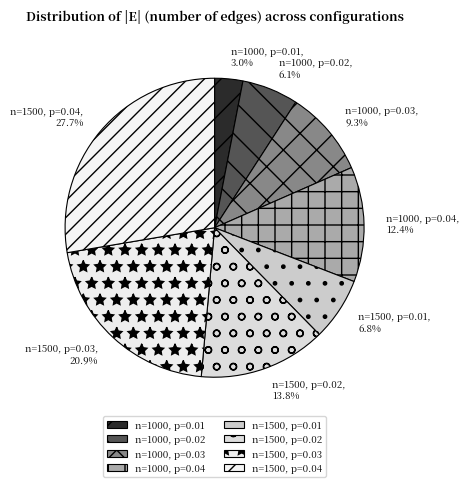

To the nearest percent, what is the combined percentage of n=1000, p=0.01 and n=1500, p=0.02?

17%